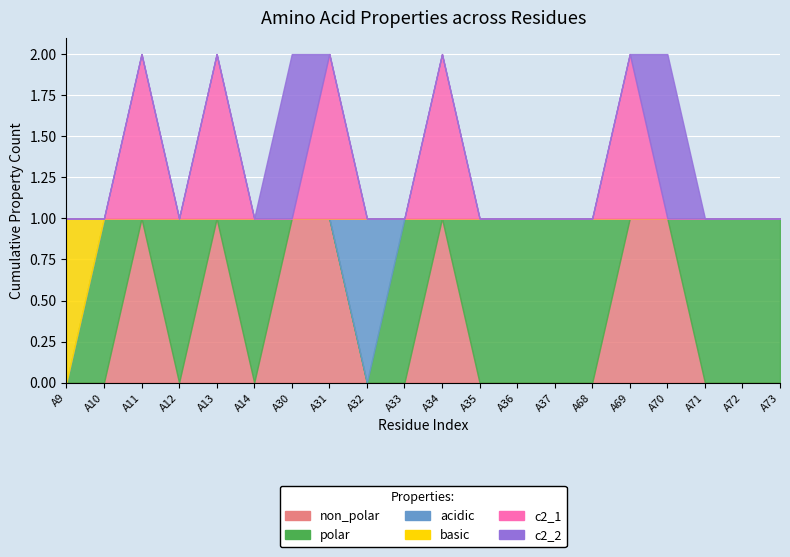

Count the number of data series in this chart.

6